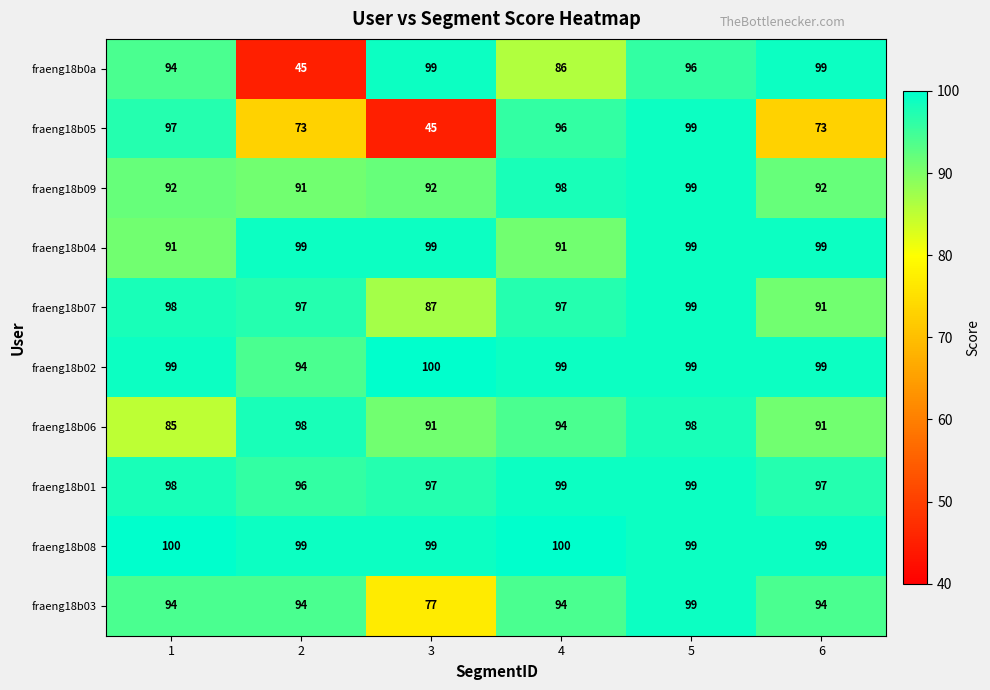

True or false: fraeng18b02 has a value of 39 at 6.

False